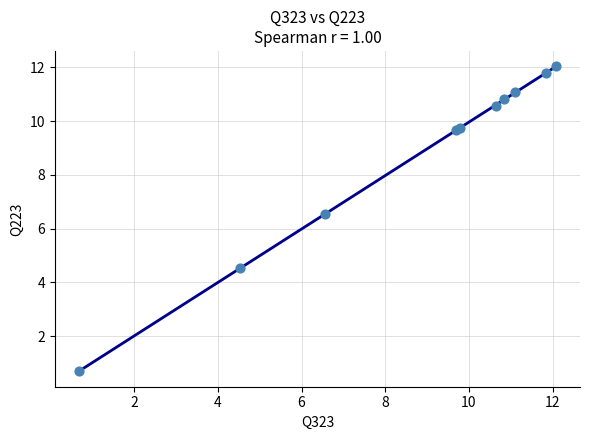

What Y value in the scatter plot is closest to 6?

6.5